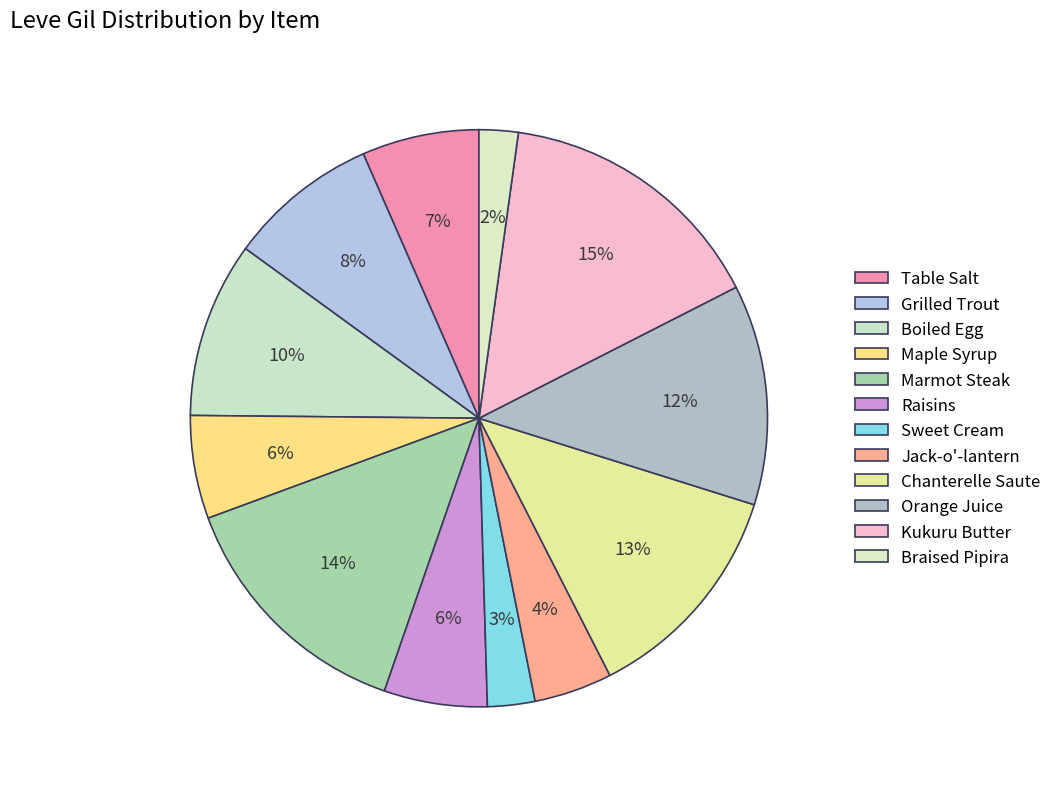

Is it true that Raisins is 12% of the pie?

False